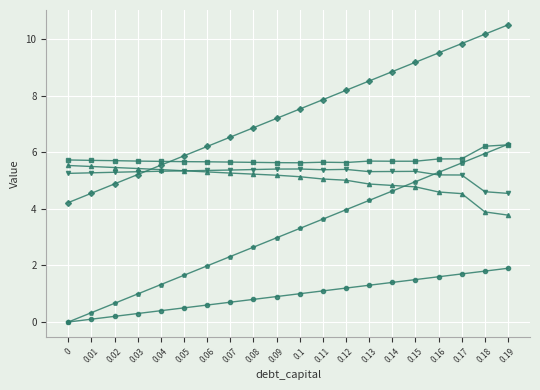

Does the chart display data point markers on the line(s)?

Yes